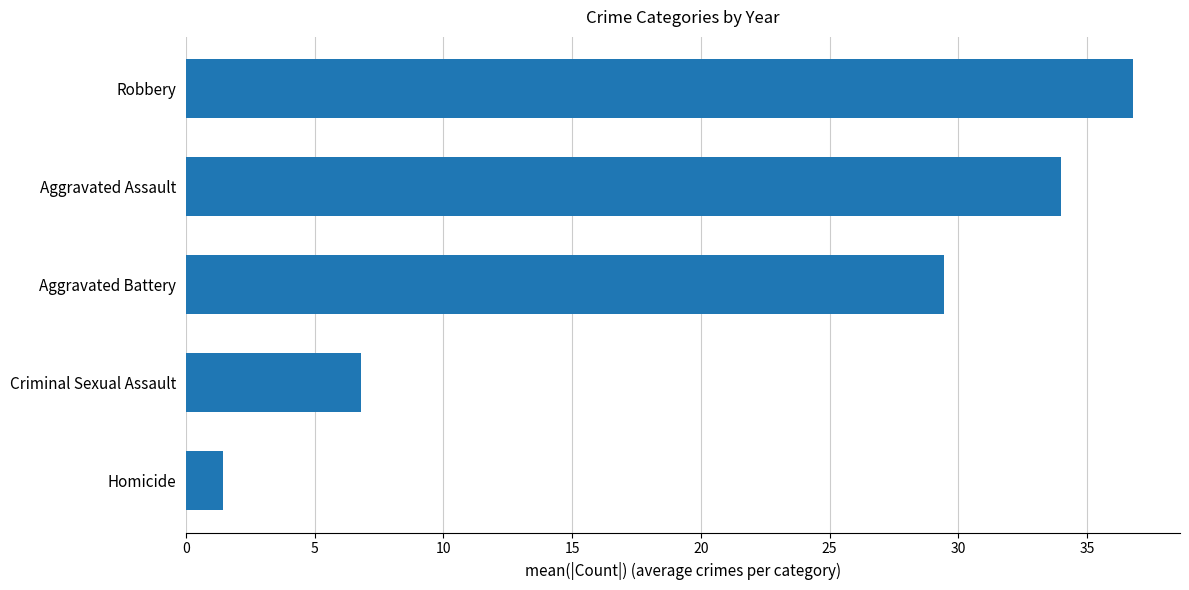

How many distinct data groups are displayed?

1